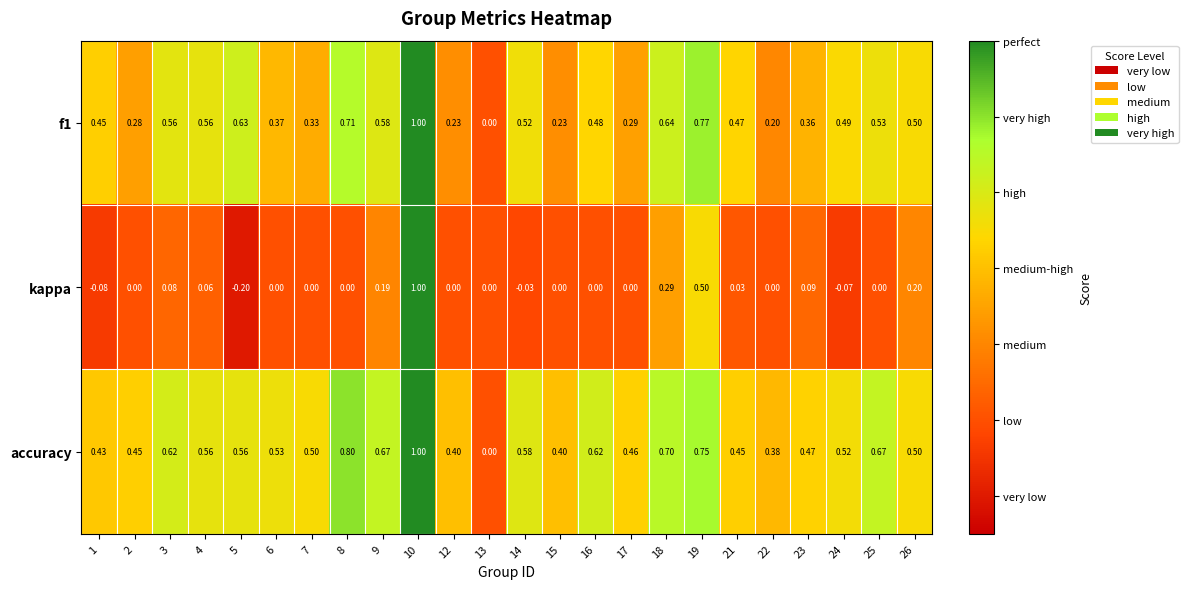

Which series has the largest total across all categories?

accuracy